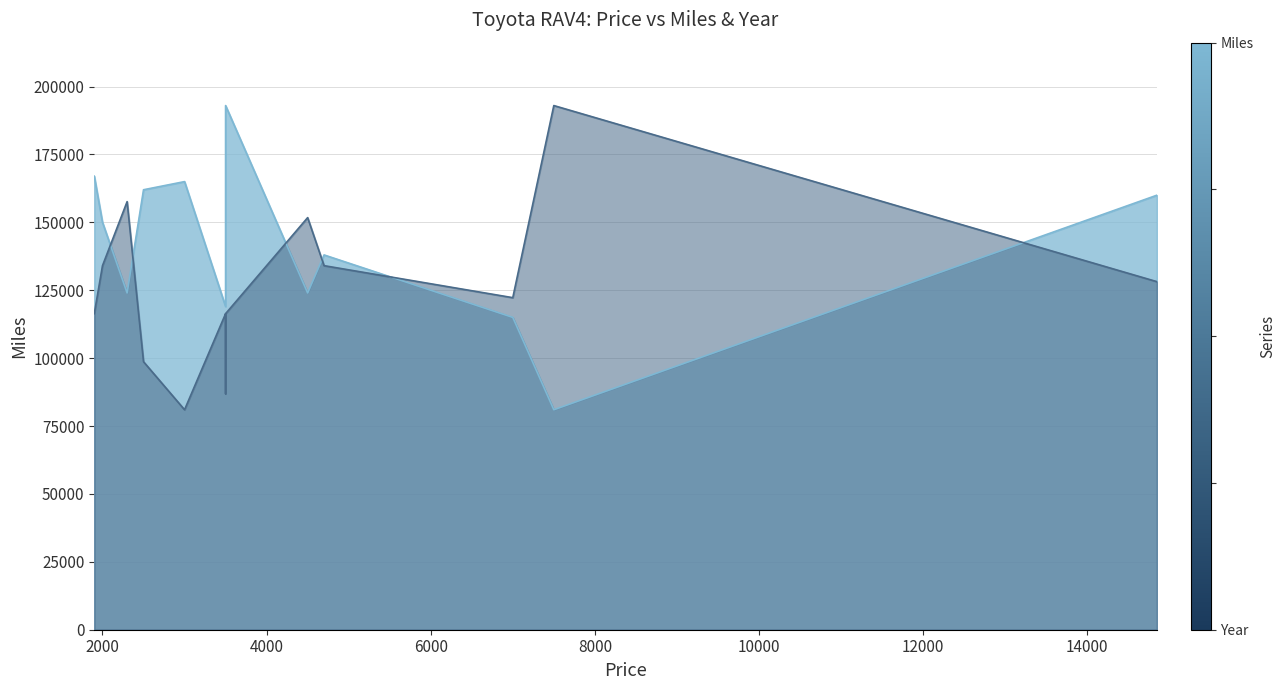

How many values in the Year series exceed 122263?

7